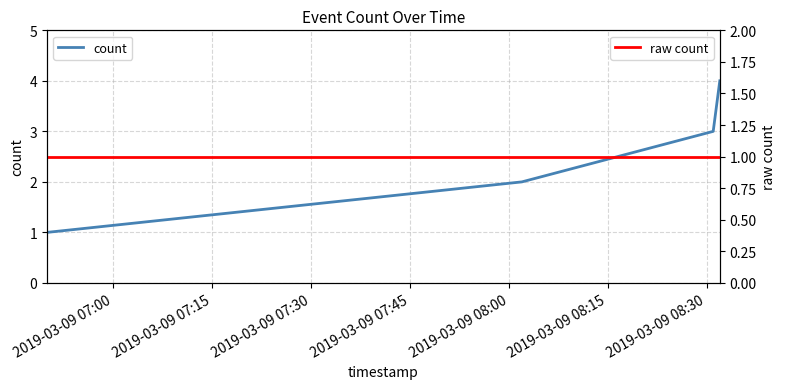

What is the highest value of the count series?

4